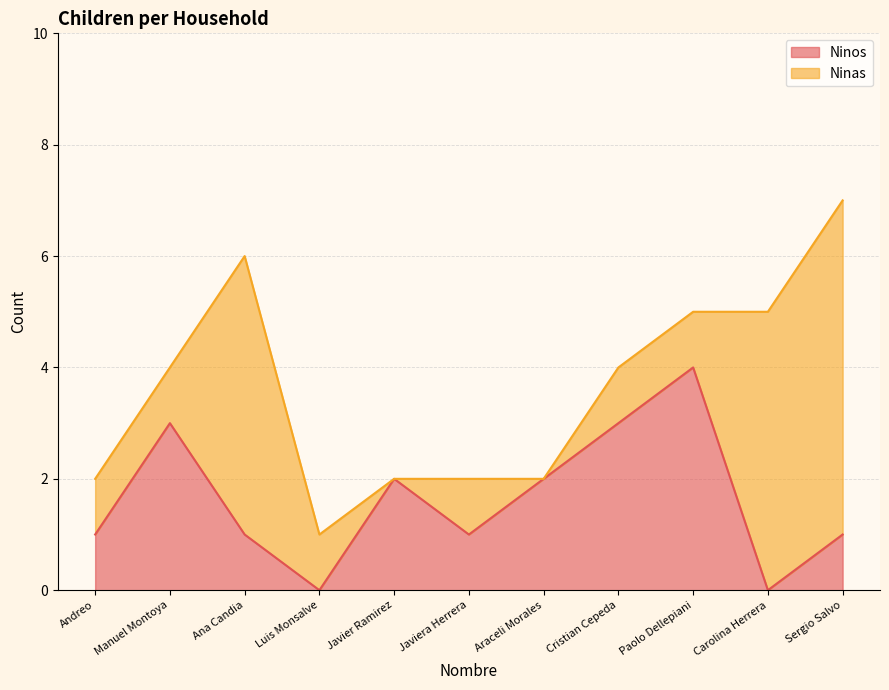

Reading left to right, list all the values displayed in this chart.

Andreo=1	Manuel Montoya=3	Ana Candia=1	Luis Monsalve=0	Javier Ramirez=2	Javiera Herrera=1	Araceli Morales=2	Cristian Cepeda=3	Paolo Dellepiani=4	Carolina Herrera=0	Sergio Salvo=1